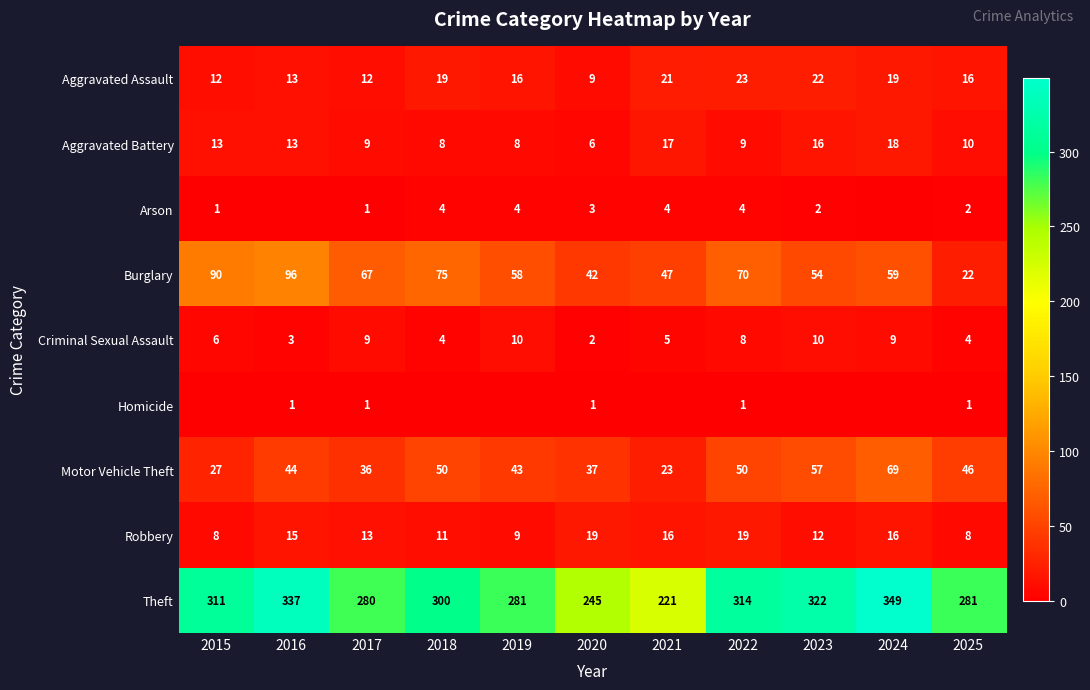

True or false: Aggravated Battery has a value of 20 at 2015.

False